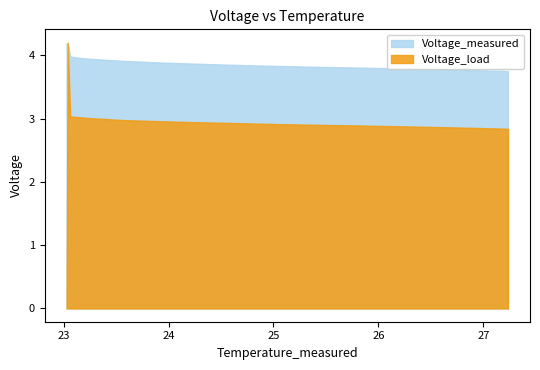

The value of Voltage_load at 6 is 3.0. True or false?

True